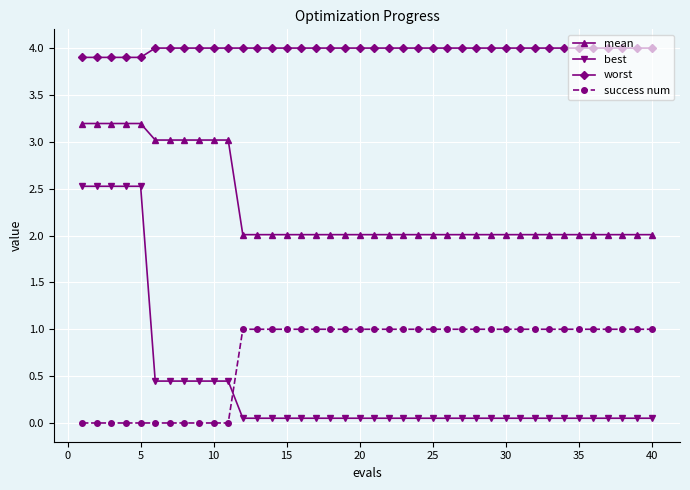

True or false: worst and mean cross at least once.

False